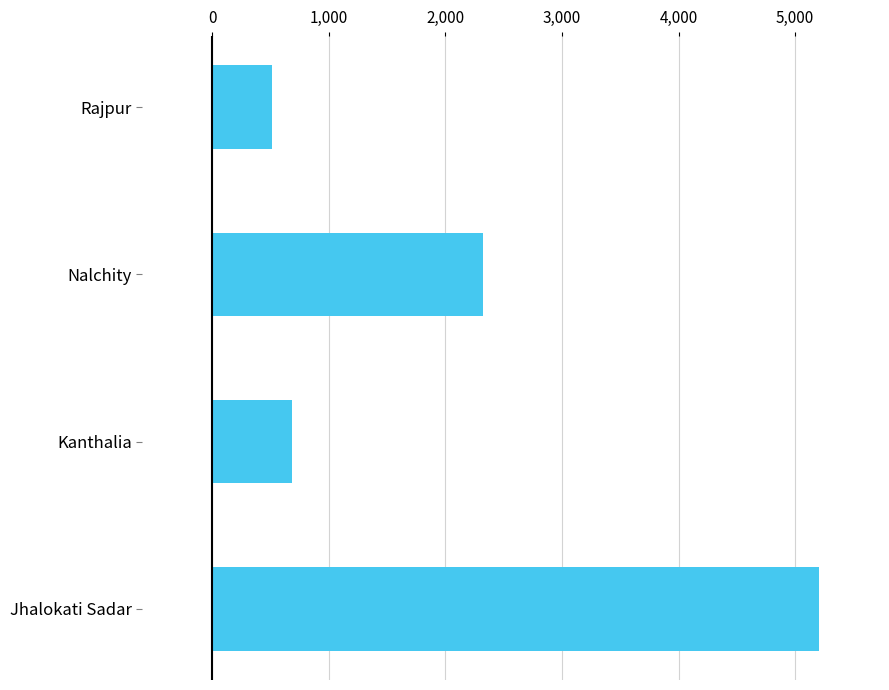

Which label corresponds to the smallest value in the chart?

Rajpur